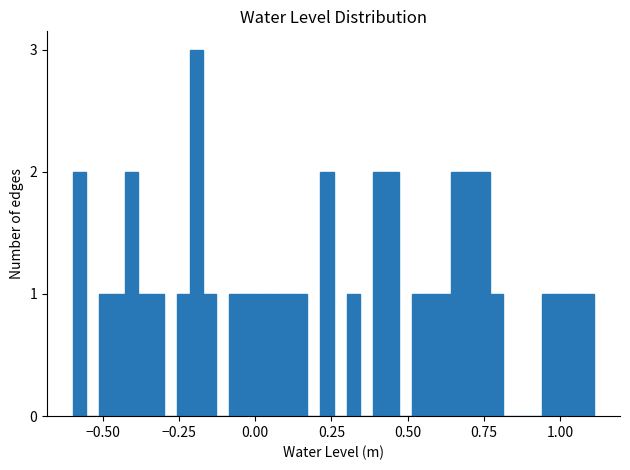

Around what value on the x-axis is the tallest bar? Give the approximate position of its centre, as read against the axis.

-0.20